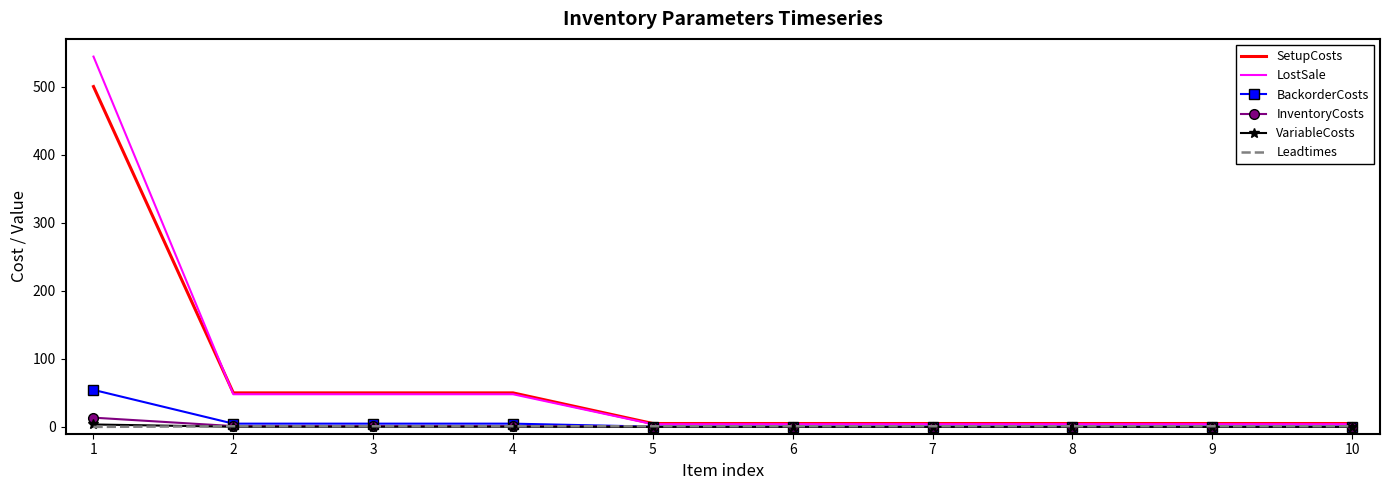

Which series has the widest spread of values?

LostSale